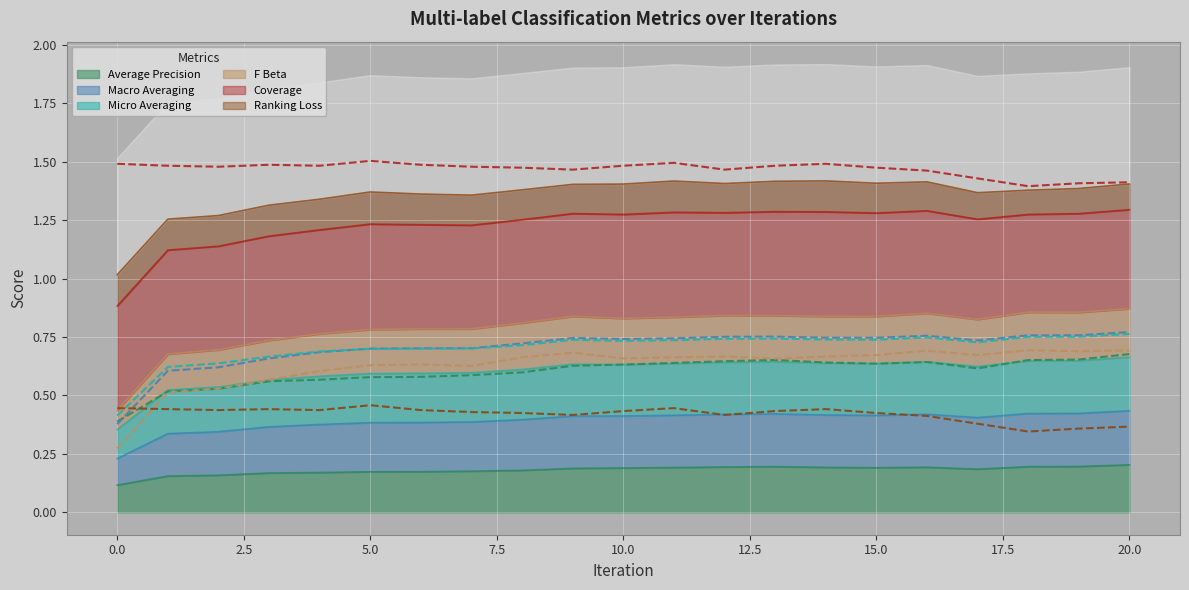

At how many categories does at least one series exceed 1?

21